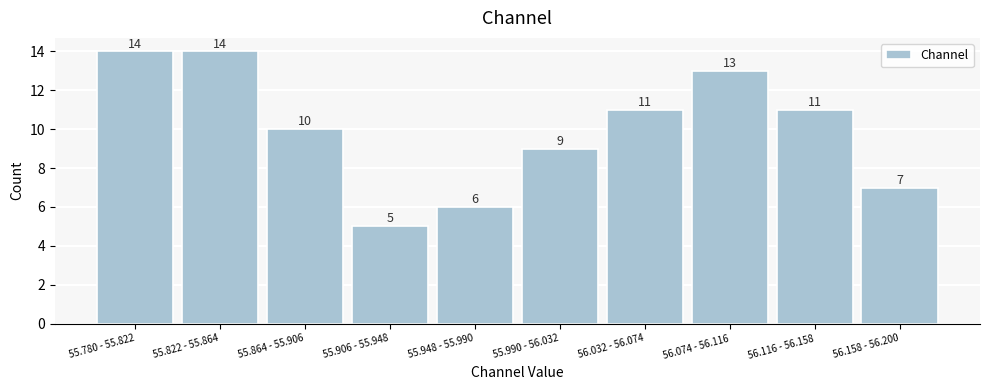

Reading right to left, transcribe all the data shown in this chart.

56.158 - 56.200=7	56.116 - 56.158=11	56.074 - 56.116=13	56.032 - 56.074=11	55.990 - 56.032=9	55.948 - 55.990=6	55.906 - 55.948=5	55.864 - 55.906=10	55.822 - 55.864=14	55.780 - 55.822=14